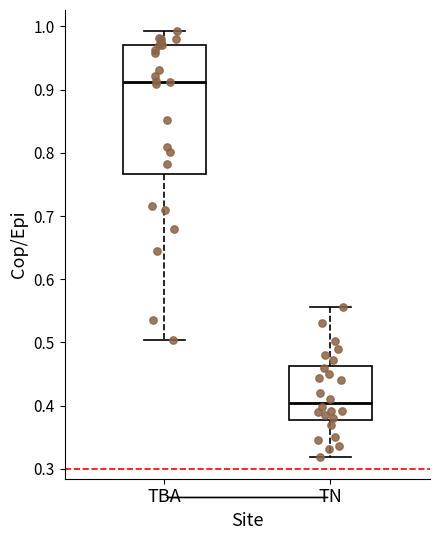

Where does the upper whisker of the box for TBA end on the y-axis? The values are not printed on the chart, so give them approximately, as read against the axis.

0.99